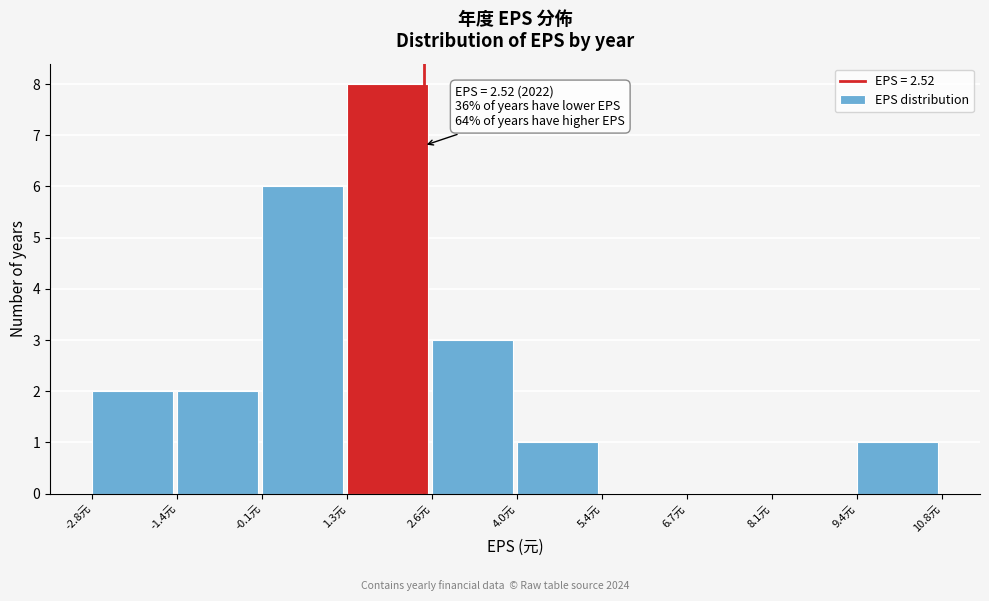

Over which range of the x-axis is the bar tallest?

1.2 to 2.6